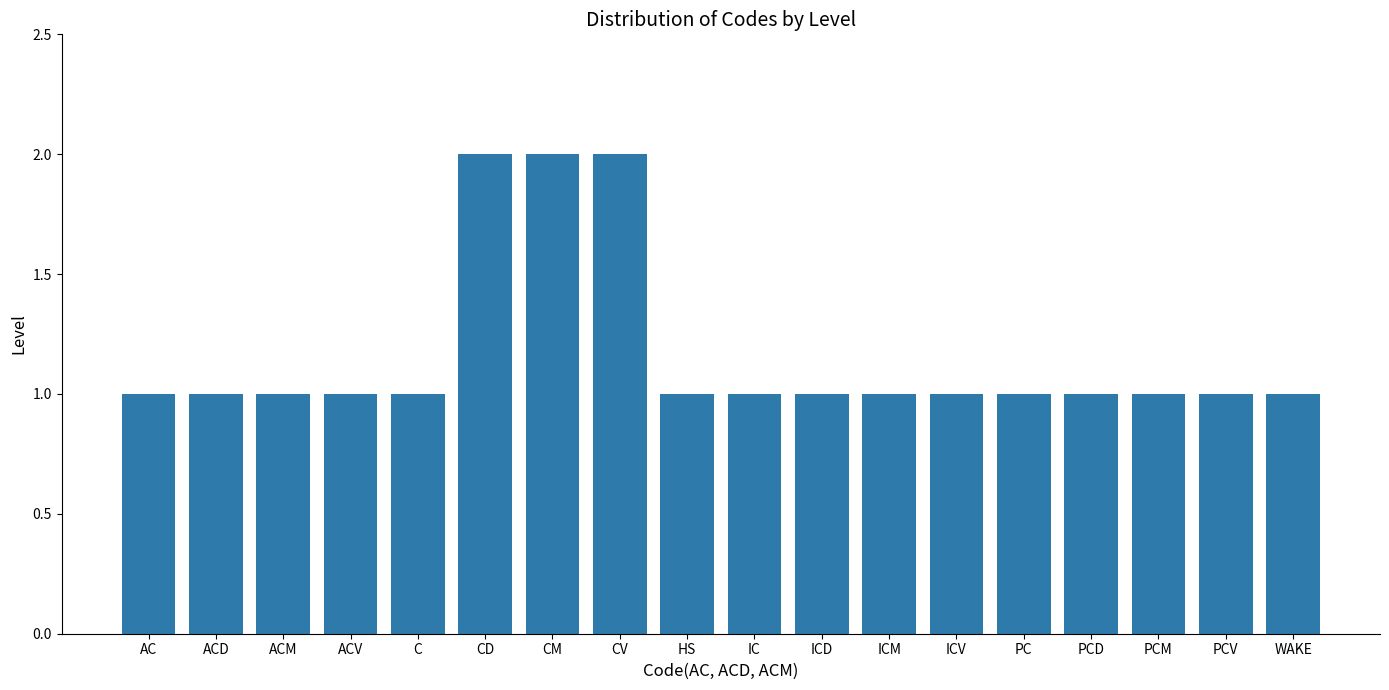

What position from the left is ACM?

3